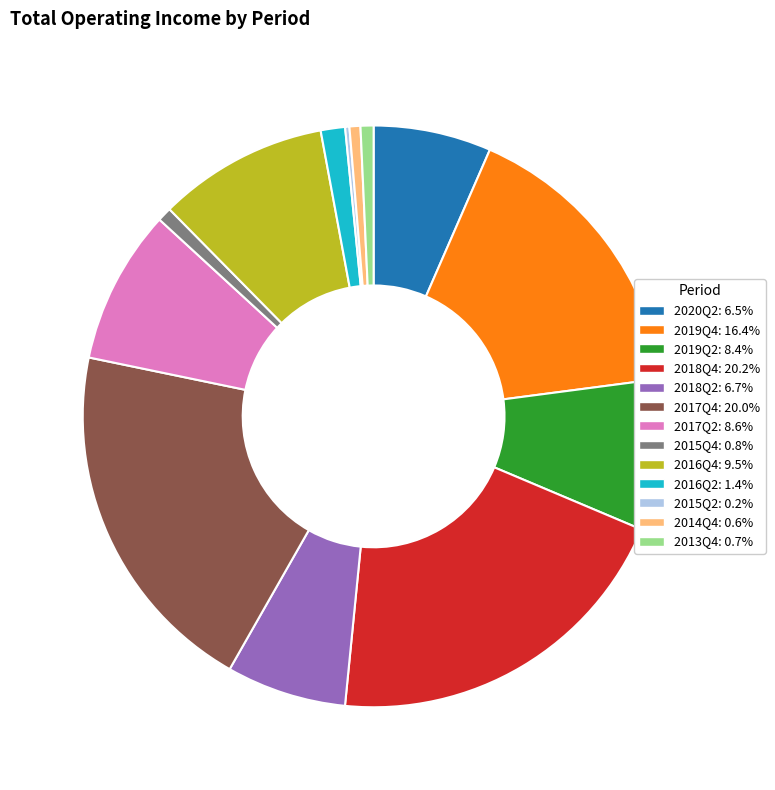

Does 2018Q2 account for over 50% of the chart?

No